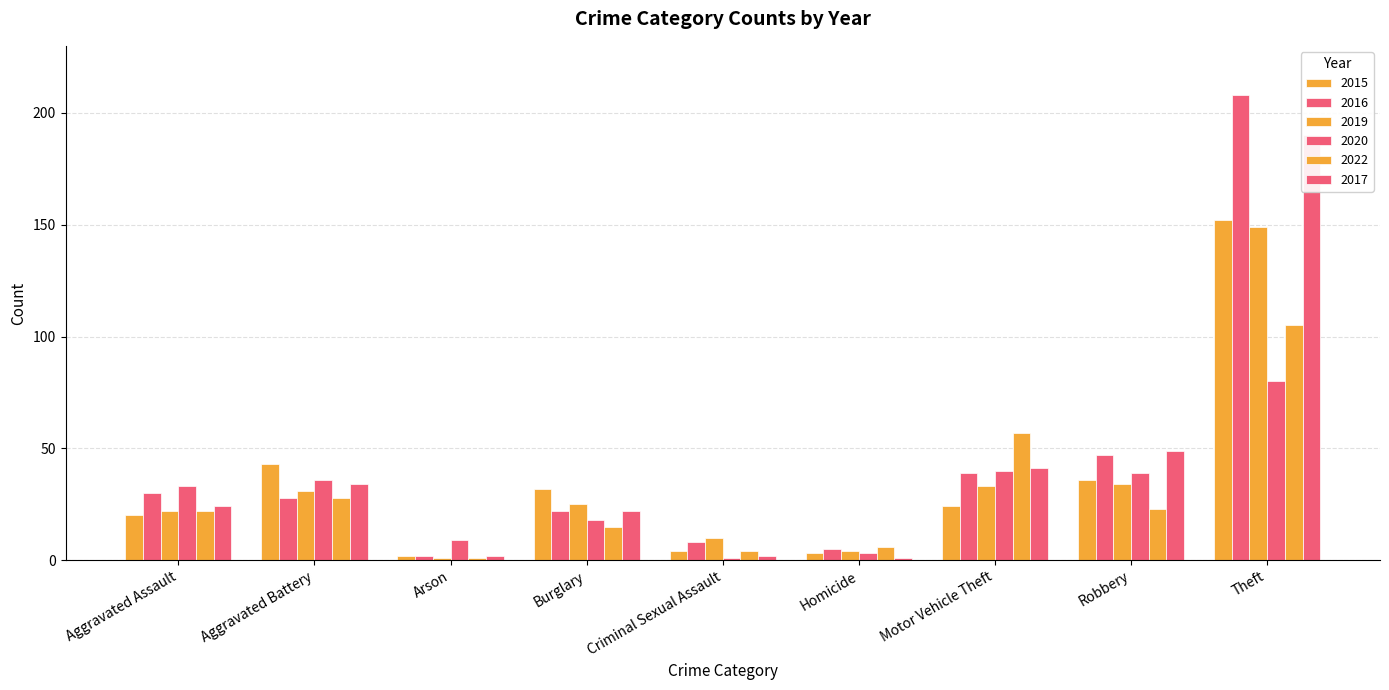

What is the greatest value displayed?

208